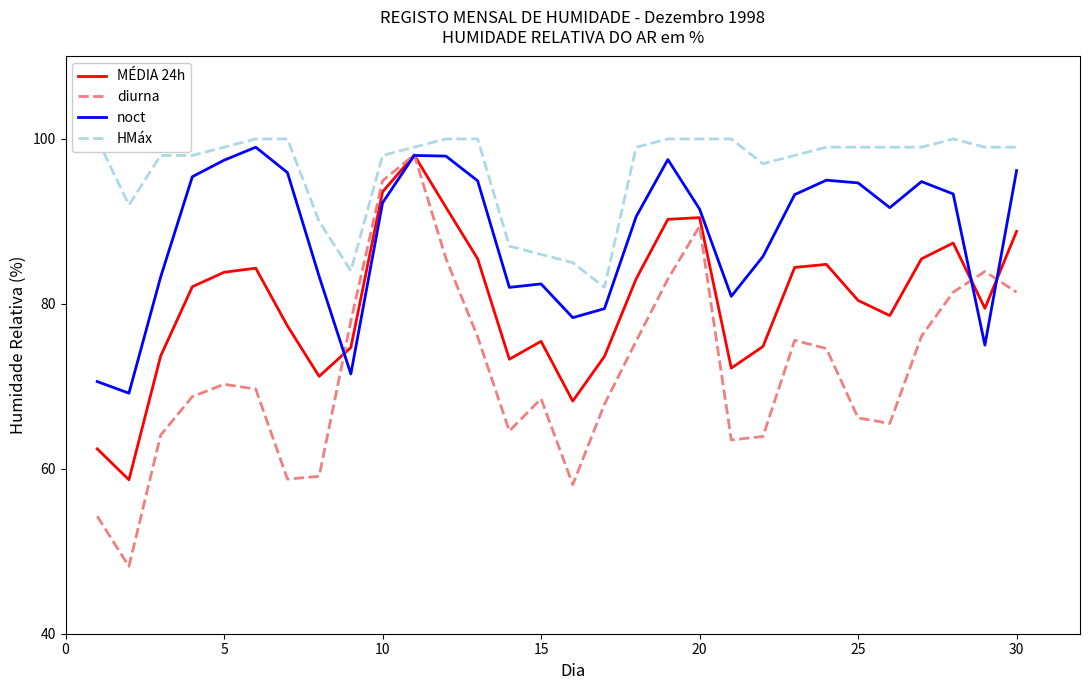

The value of noct at 10 is 92.2. True or false?

True